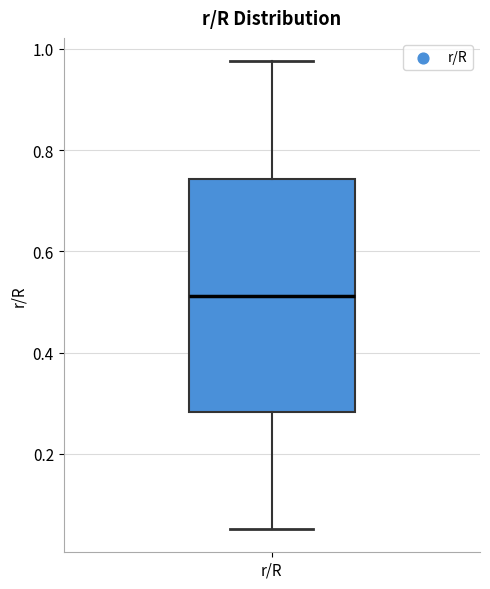

Read this box plot against the y-axis: the position of the median line, the range covered by the box, and the ends of both whiskers. The values are not printed on the chart, so give them approximately, as read against the axis.

median 0.52, box 0.28 to 0.74, whiskers 0.06 to 0.98